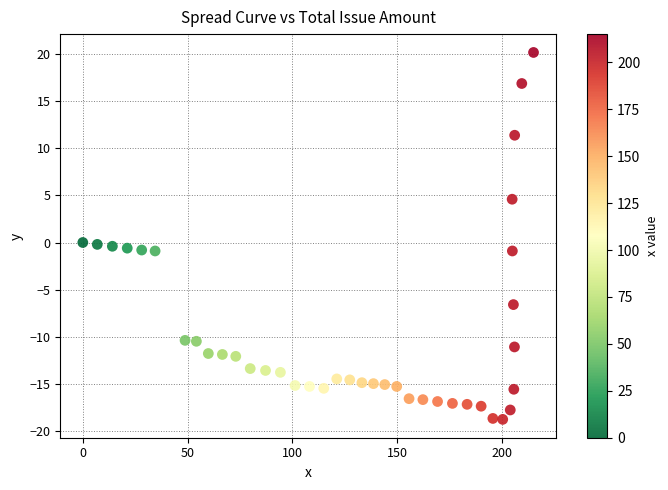

What is the range of X values (max minus min)?

215.1